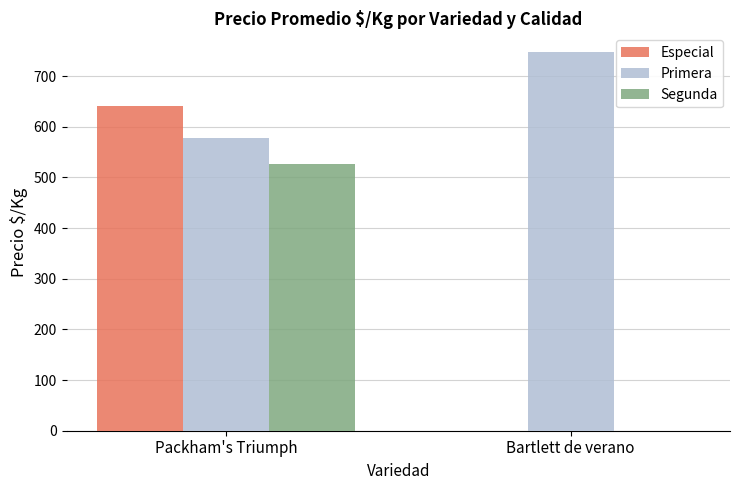

Which series has the largest total across all categories?

Primera